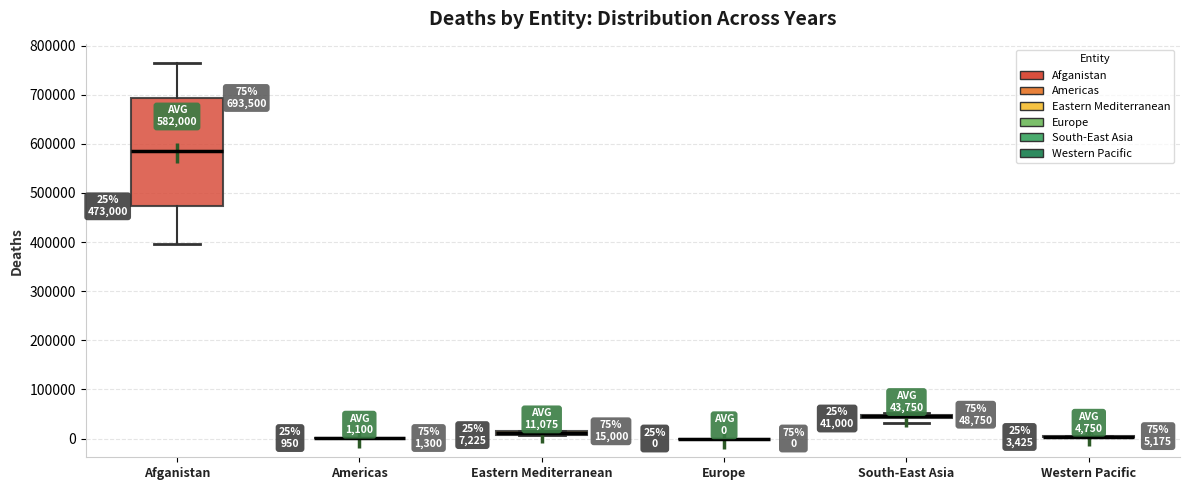

Which box is the tallest, from its lower edge to its upper edge?

Afganistan